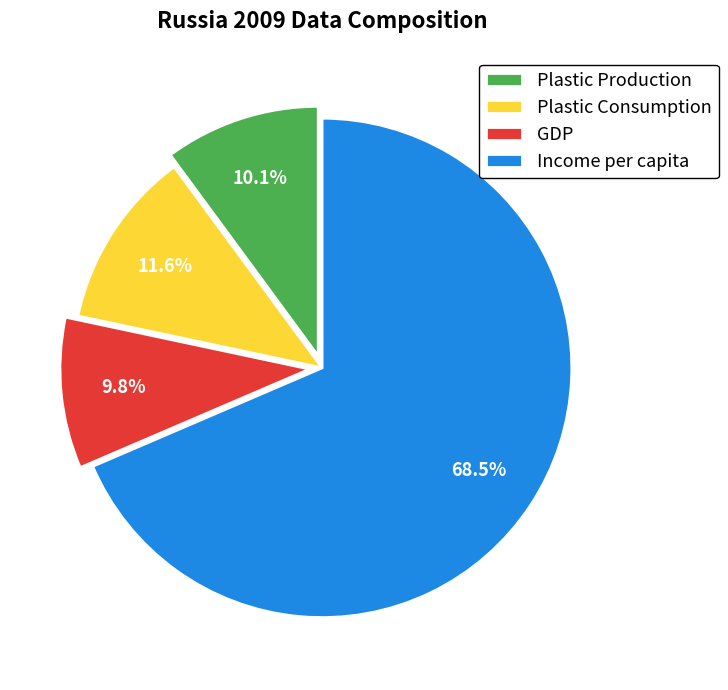

Between GDP and Income per capita, which is larger?

Income per capita